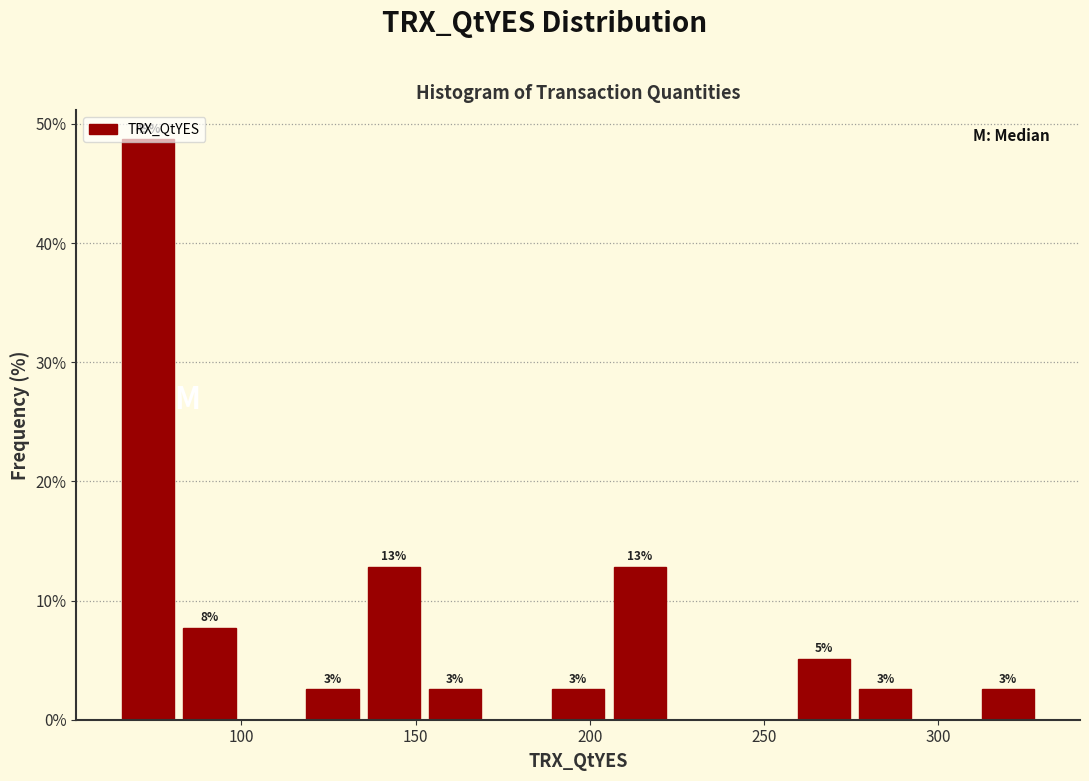

Read against the x-axis, roughly where is the centre of the tallest bar?

75